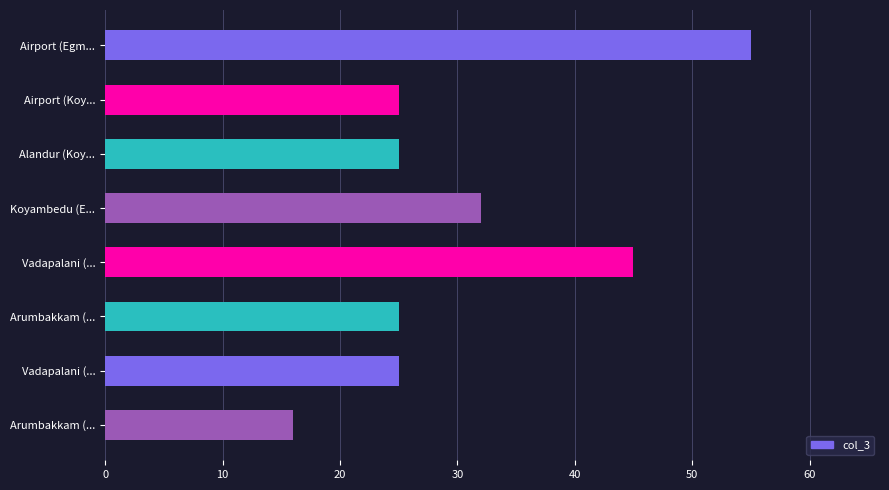

Does the chart contain any negative values?

No